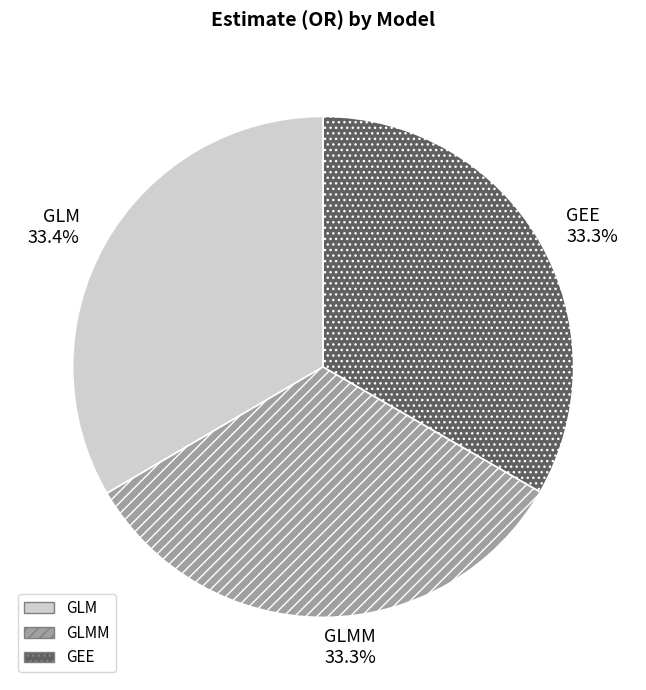

What percentage is NOT represented by GEE?

66.7%